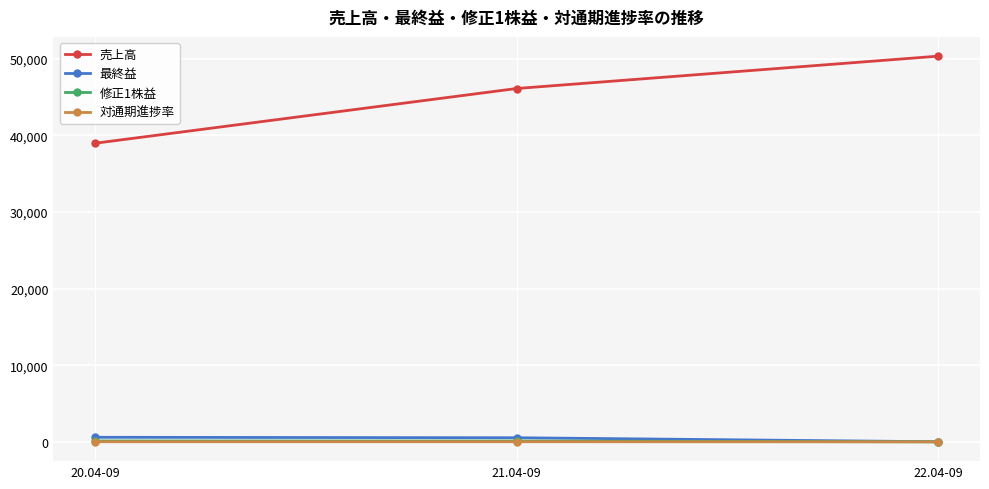

What is the minimum value for 売上高?

38969.0